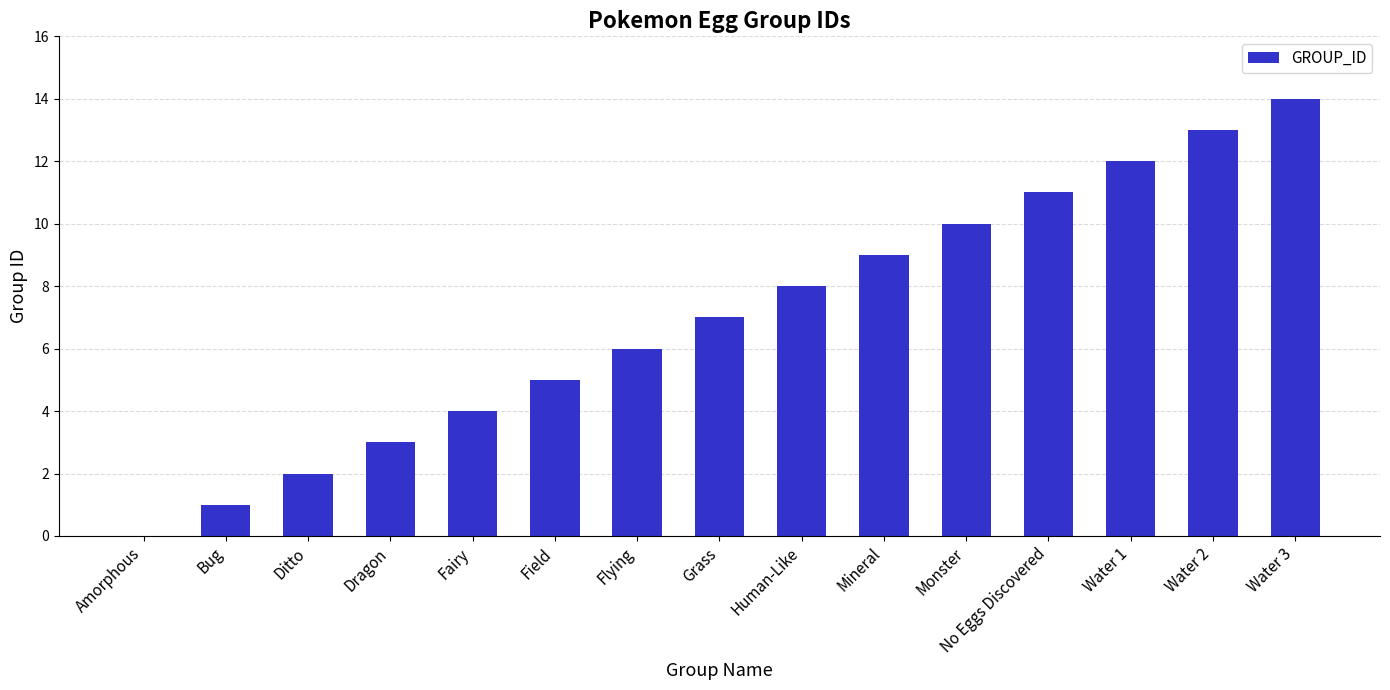

What is the change in value from Amorphous to Human-Like?

+8